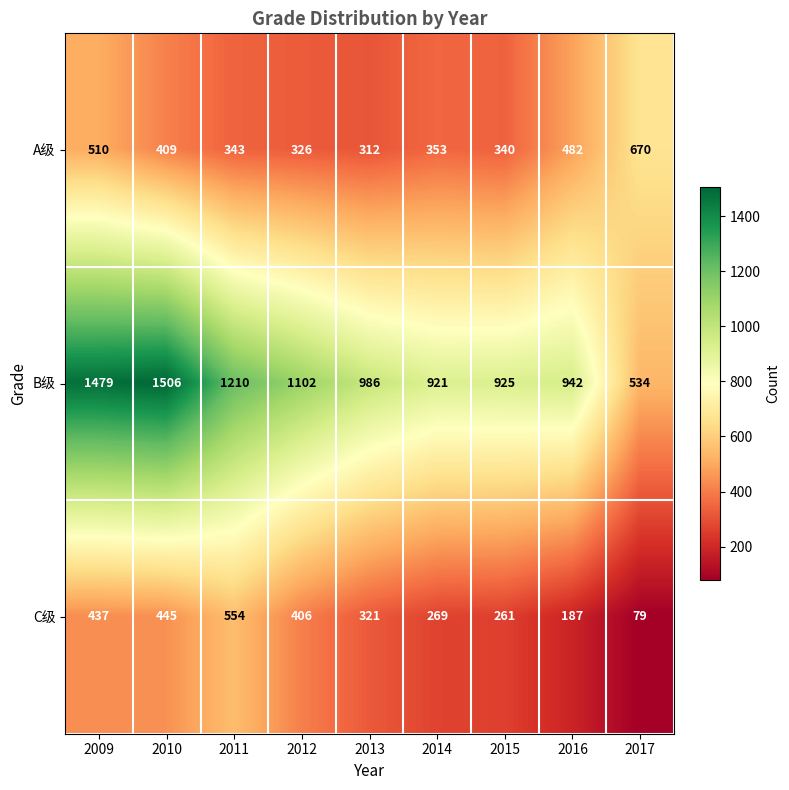

At which label is B级 closest to 1020?

2013